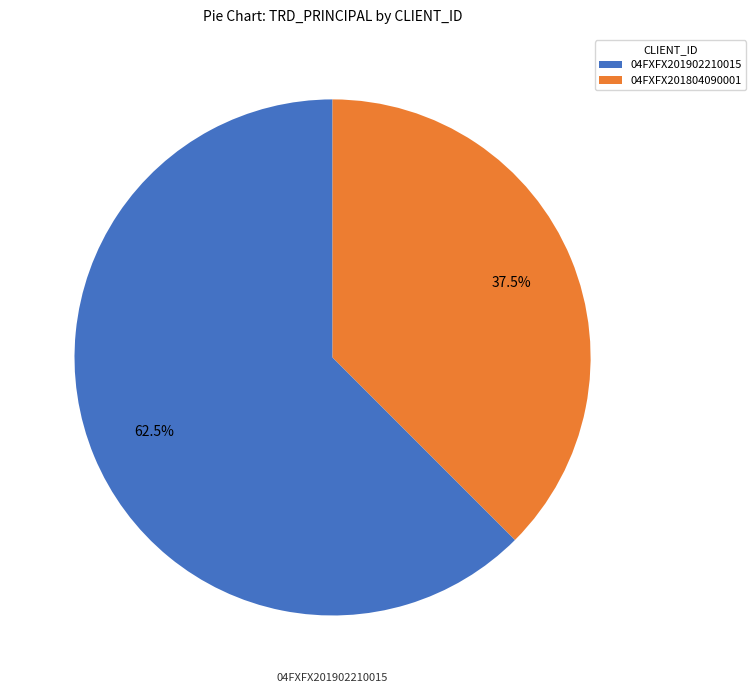

Does 04FXFX201804090001 account for over 50% of the chart?

No